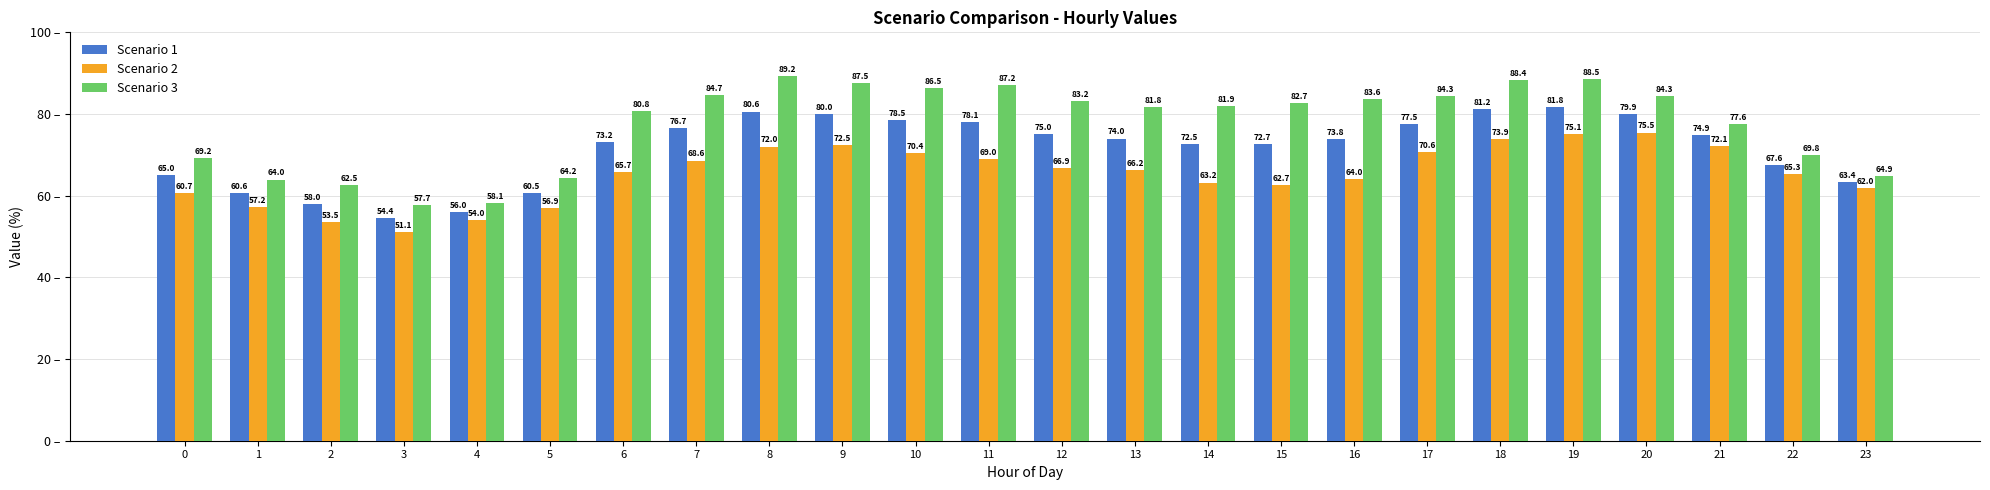

What are all the series names shown in the legend?

Scenario 1, Scenario 2, Scenario 3